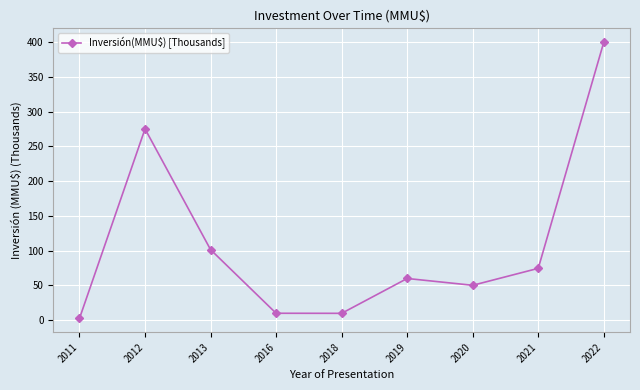

True or false: the data shows 539.8 at 2022.

False